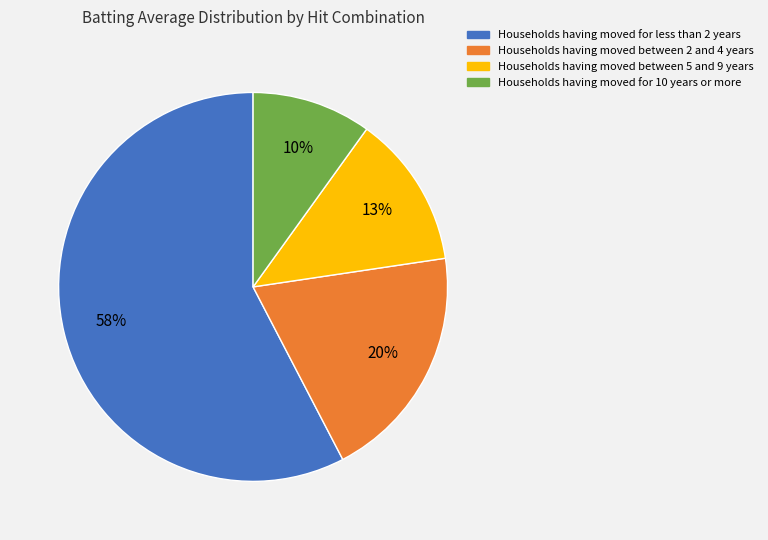

Is there a majority slice in this chart?

Yes